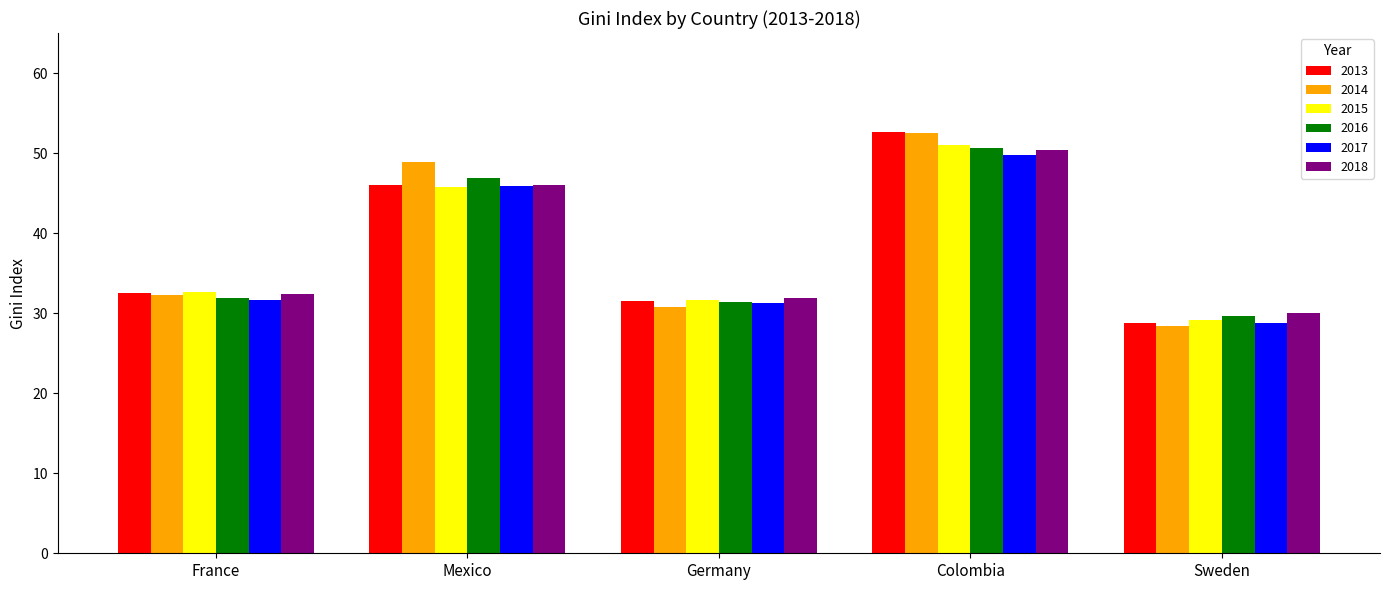

What is the sum of the 2016 values at Colombia and Mexico?

97.5